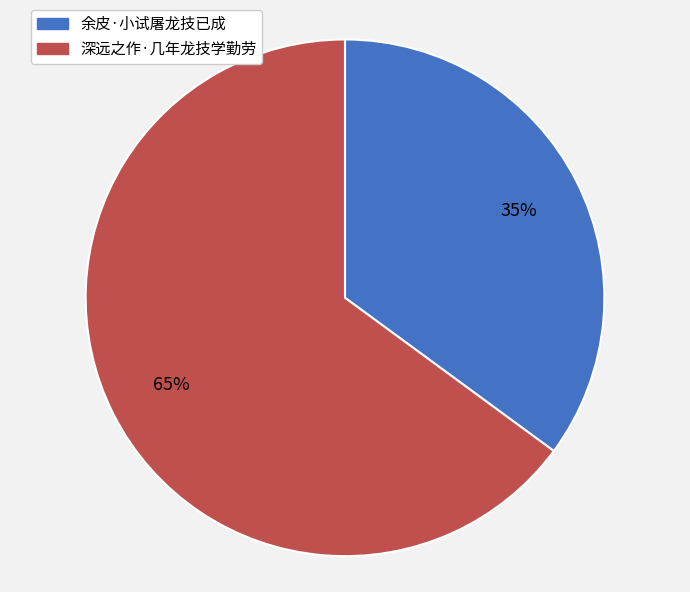

To the nearest percent, what is the difference between the largest and smallest slice percentages?

30%